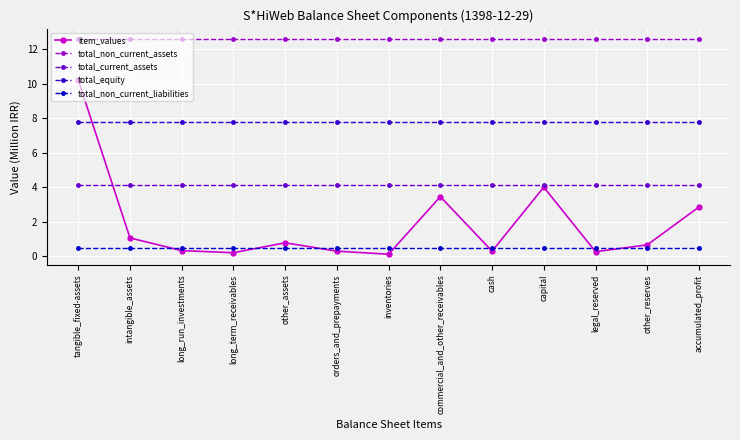

Which series changed the most between intangible_assets and cash?

item_values